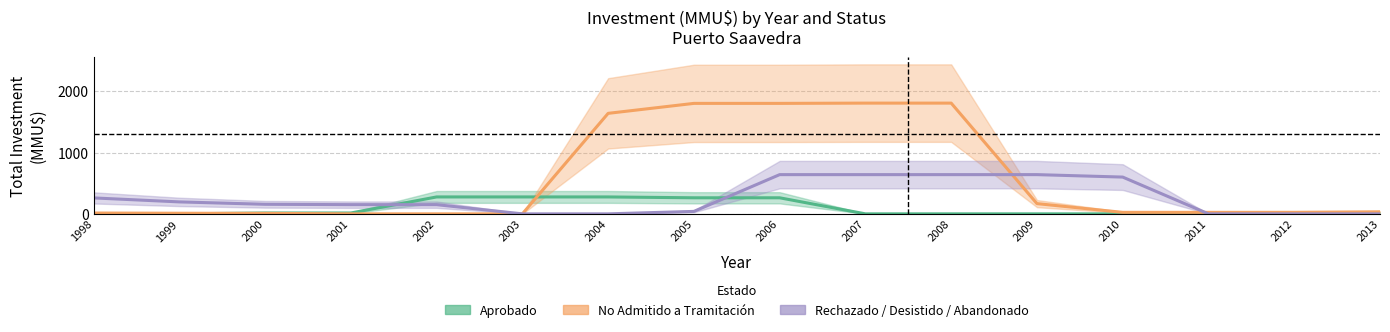

True or false: Aprobado and Rechazado / Desistido / Abandonado intersect in this chart.

True